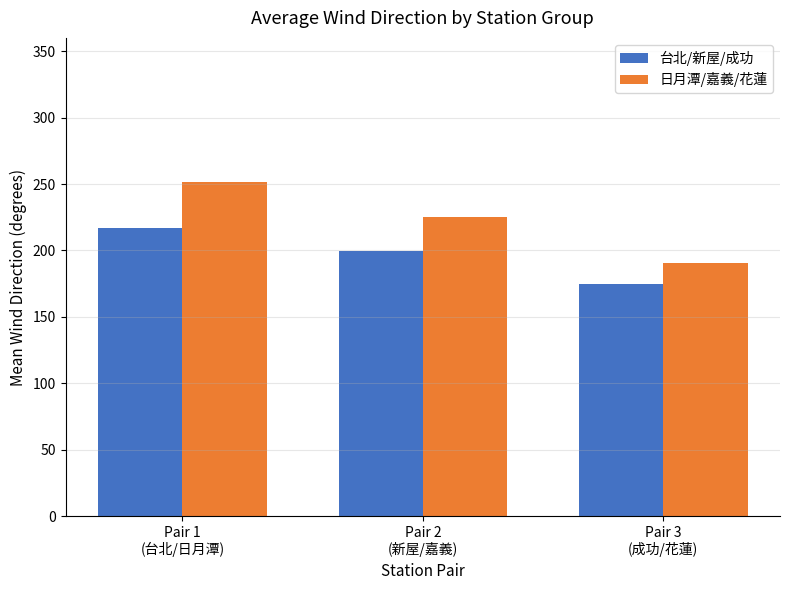

What is the difference between the 台北/新屋/成功 values at Pair 3
(成功/花蓮) and Pair 2
(新屋/嘉義)?

24.8